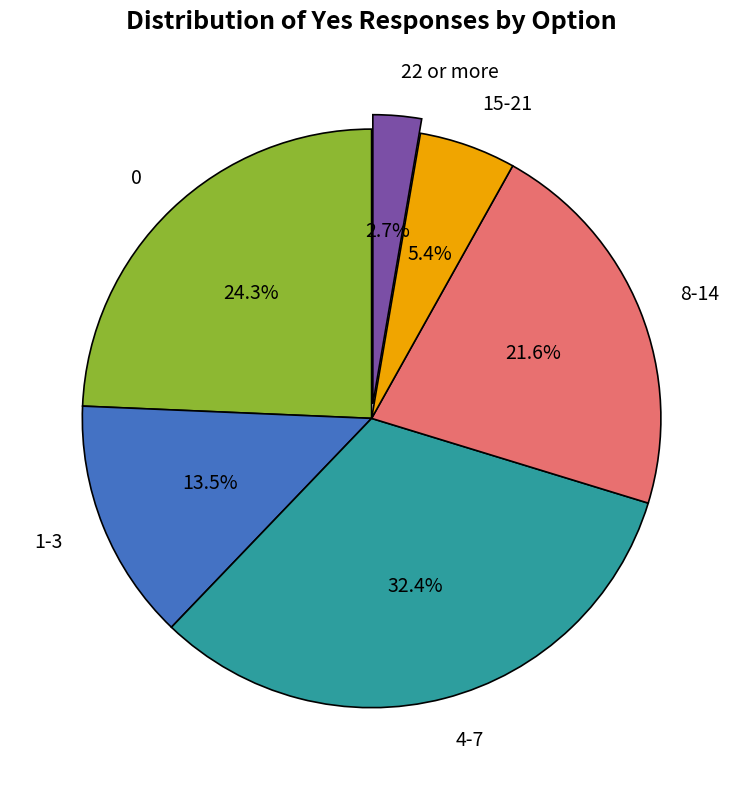

Which category has the smallest portion of the pie?

22 or more